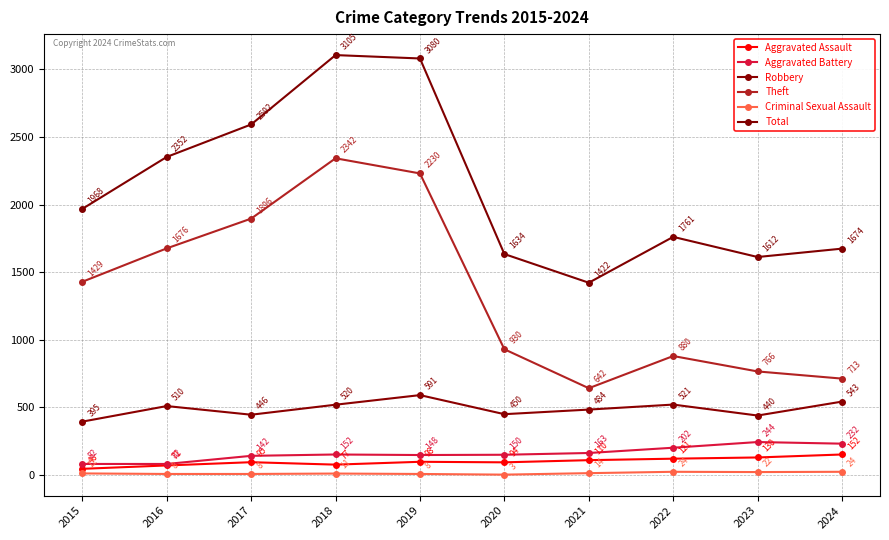

How many categories are shown in the chart?

10